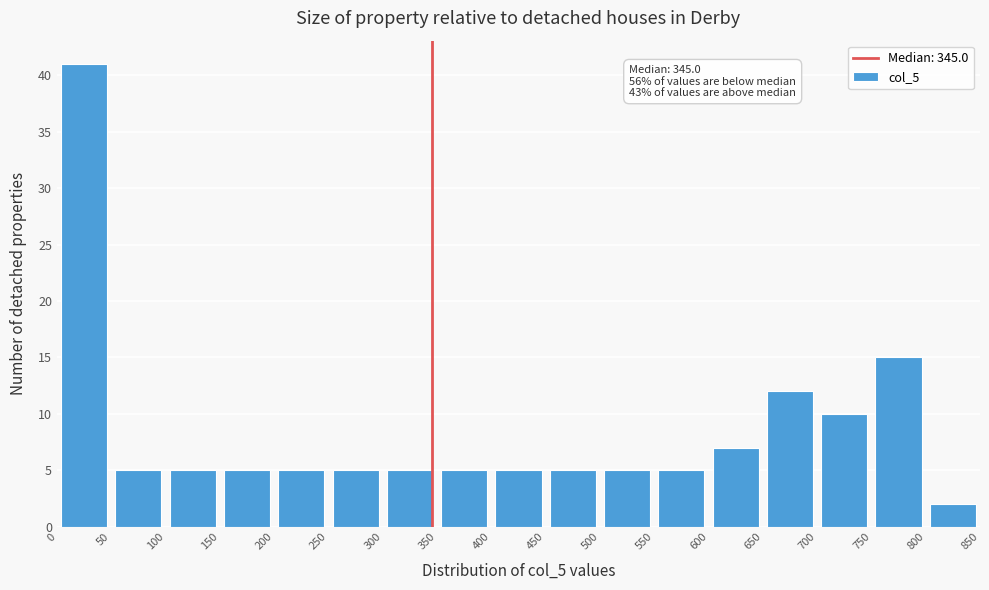

Over which range of the x-axis is the bar tallest?

0 to 50